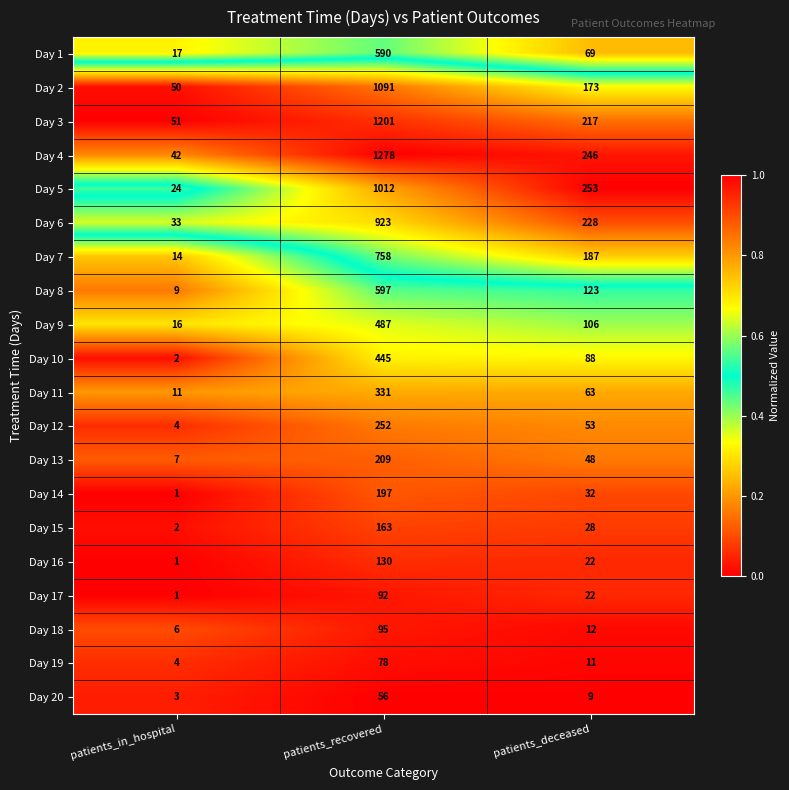

Is it true that Day 3 equals 51 at patients_in_hospital?

True